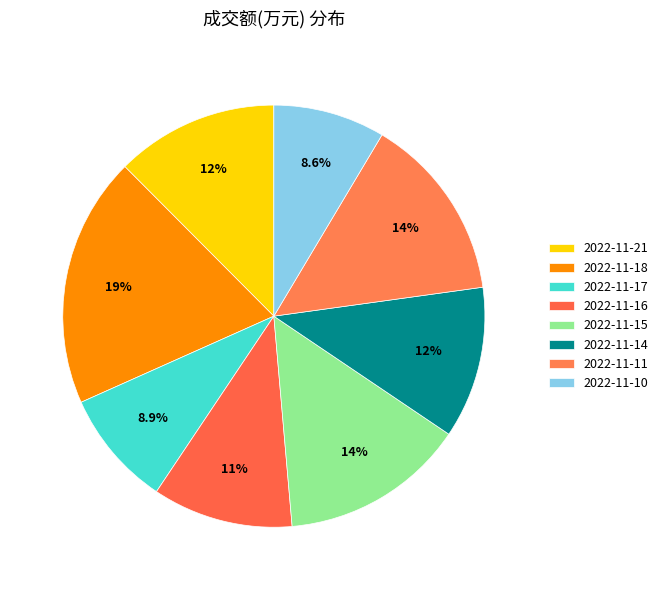

To the nearest percent, what is the combined percentage of 2022-11-21 and 2022-11-17?

21%